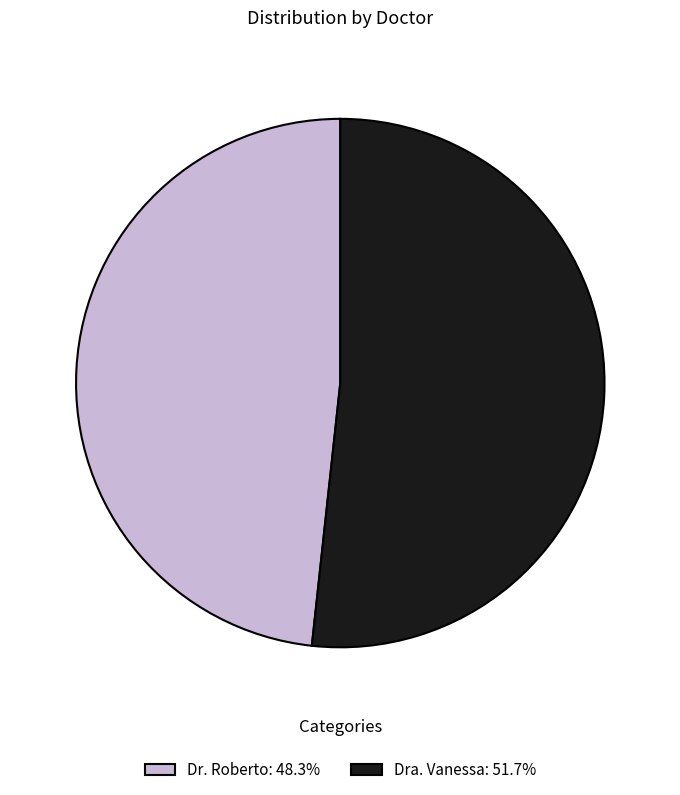

Approximately how many times larger is the value at Dra. Vanessa compared to Dr. Roberto?

1.1